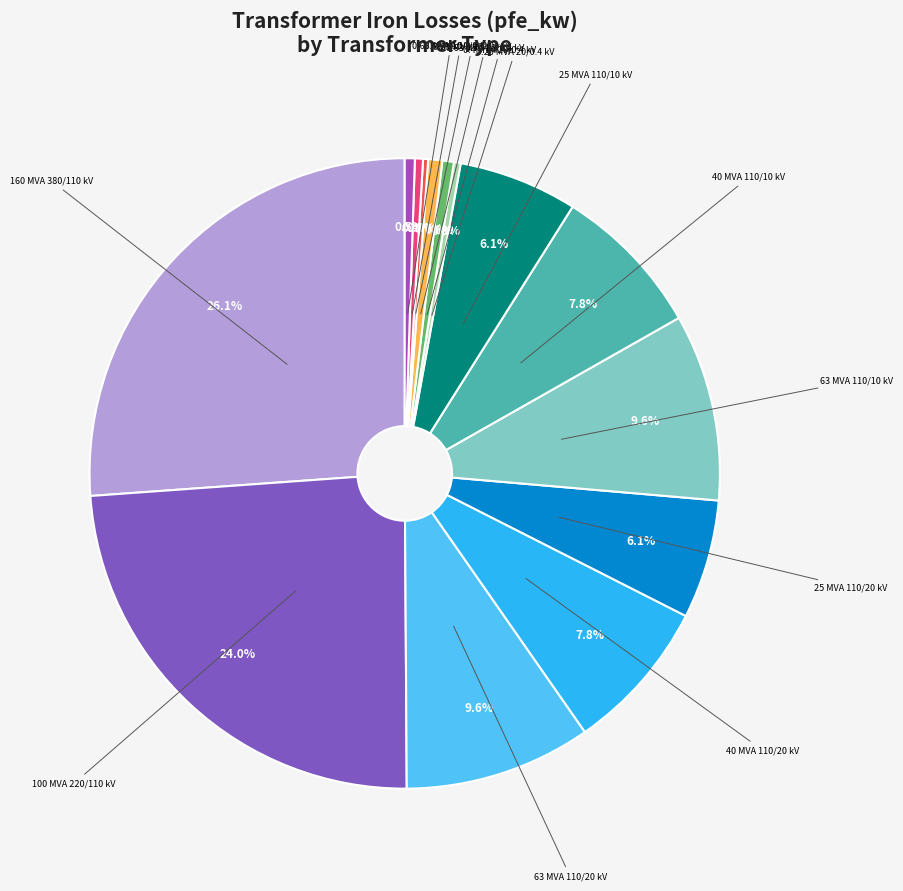

Does any single category account for the majority?

No